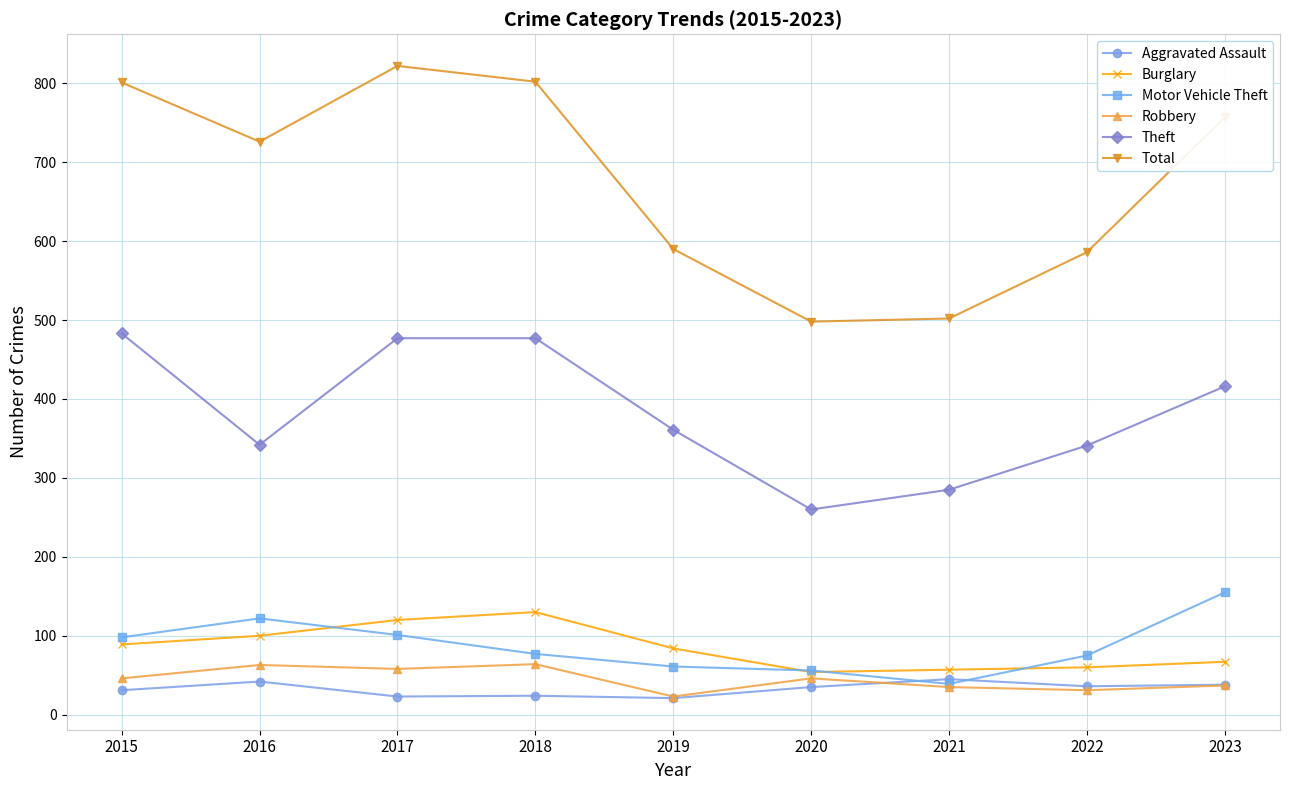

What is the spread (max minus min) of values at 2020?

463